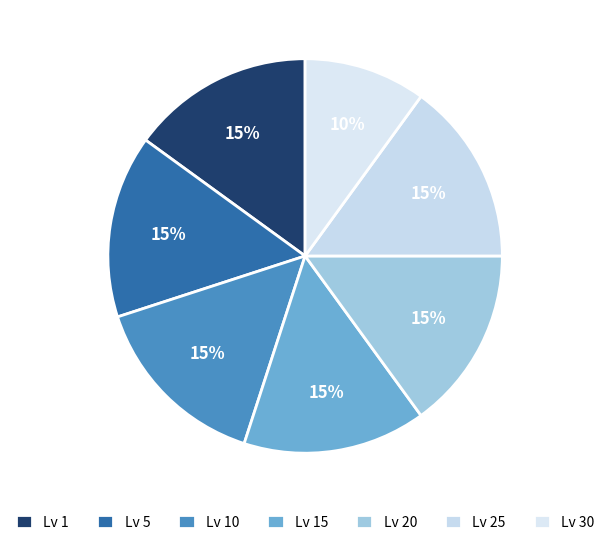

Count the number of slices in the pie.

7